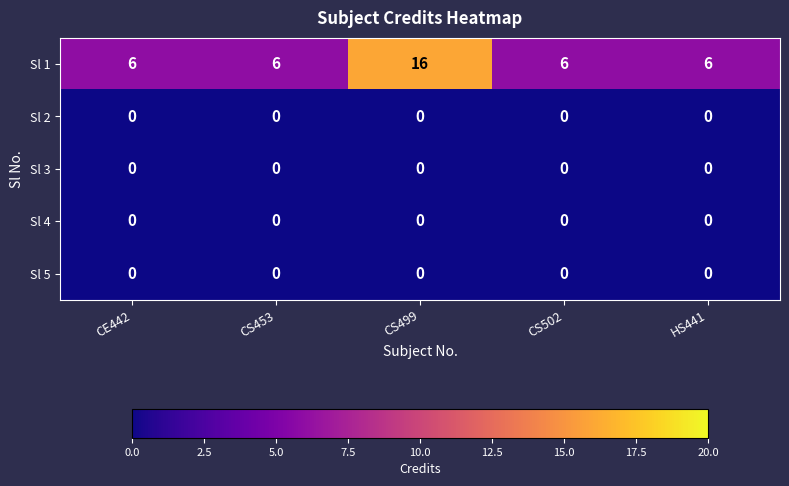

Count the Sl 1 values in the range 6 to 7.

4